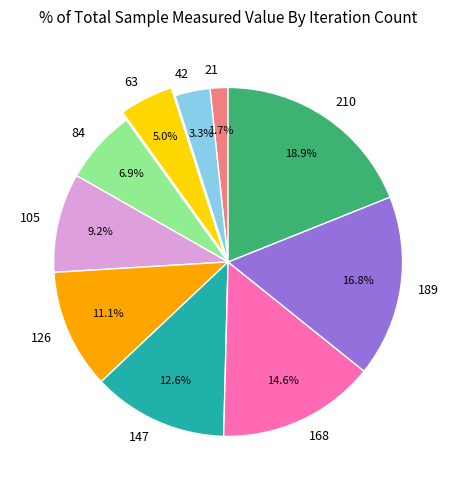

Is 189 the majority of the pie?

No